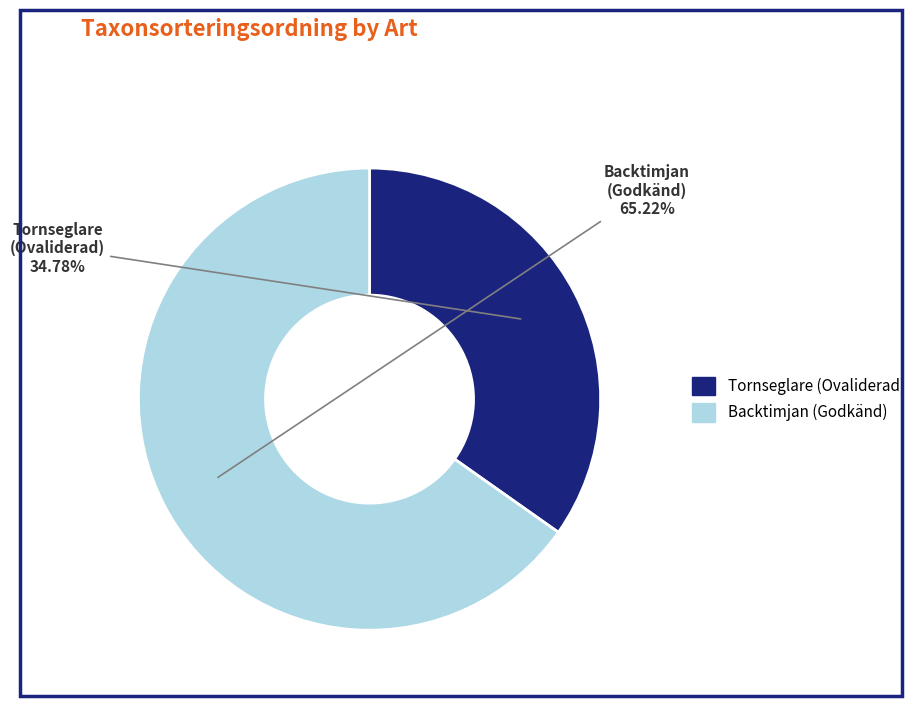

How many segments does this pie chart have?

2